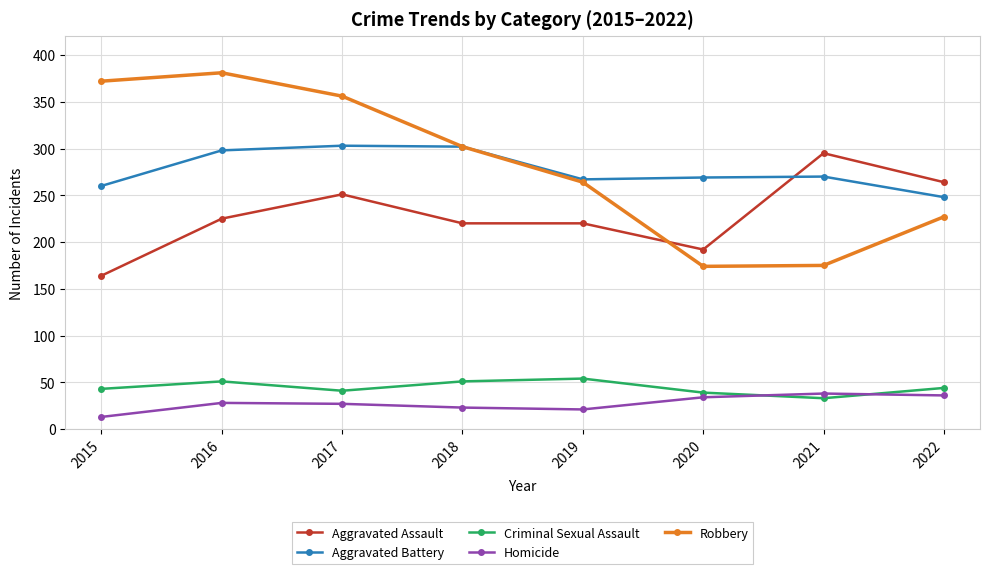

The Aggravated Assault series shows 350 at 2019. True or false?

False